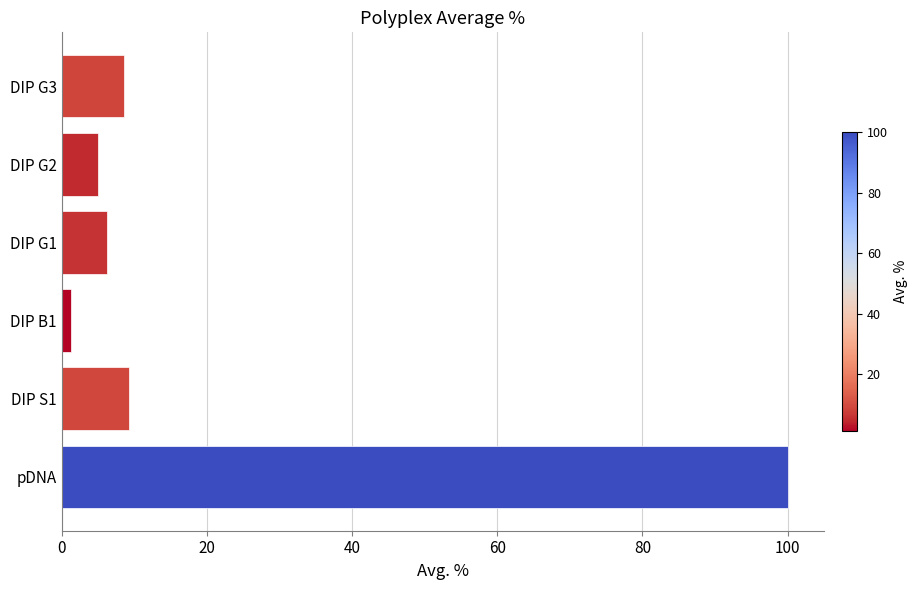

What is the difference between the maximum and minimum values?

98.8